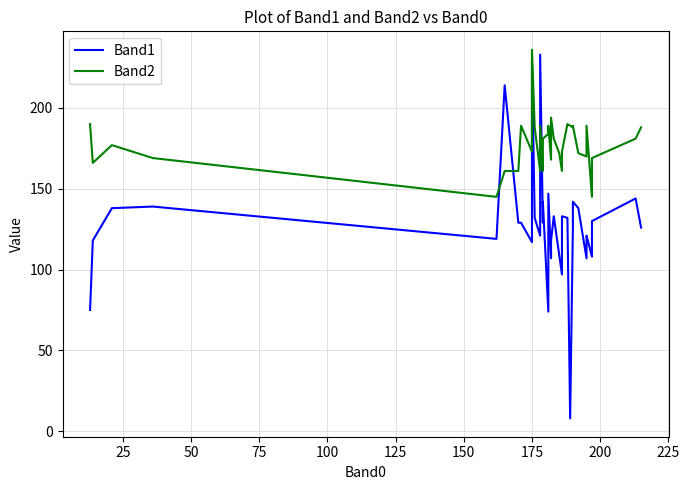

What are all the series names shown in the legend?

Band1, Band2